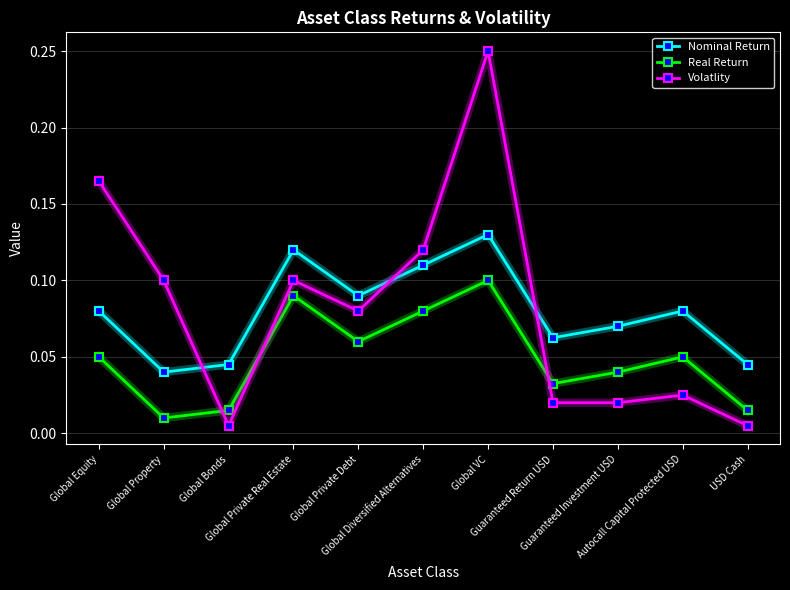

Is the value of Nominal Return at Global Diversified Alternatives greater than the value of Real Return at Global Property?

Yes